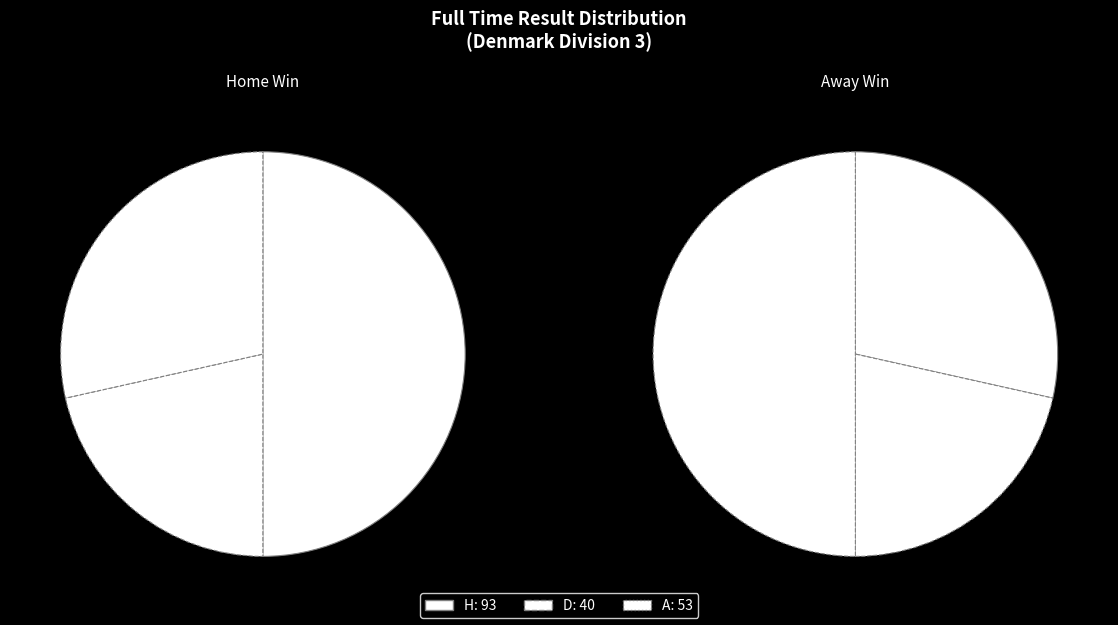

Which category has the biggest portion of the pie?

H